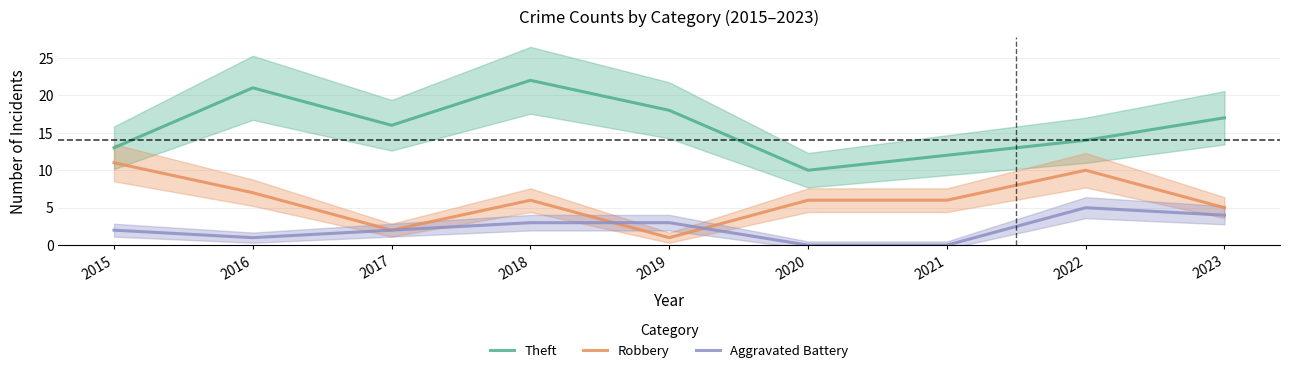

List the labels in order of Theft value, largest first.

2018, 2016, 2019, 2023, 2017, 2022, 2015, 2021, 2020